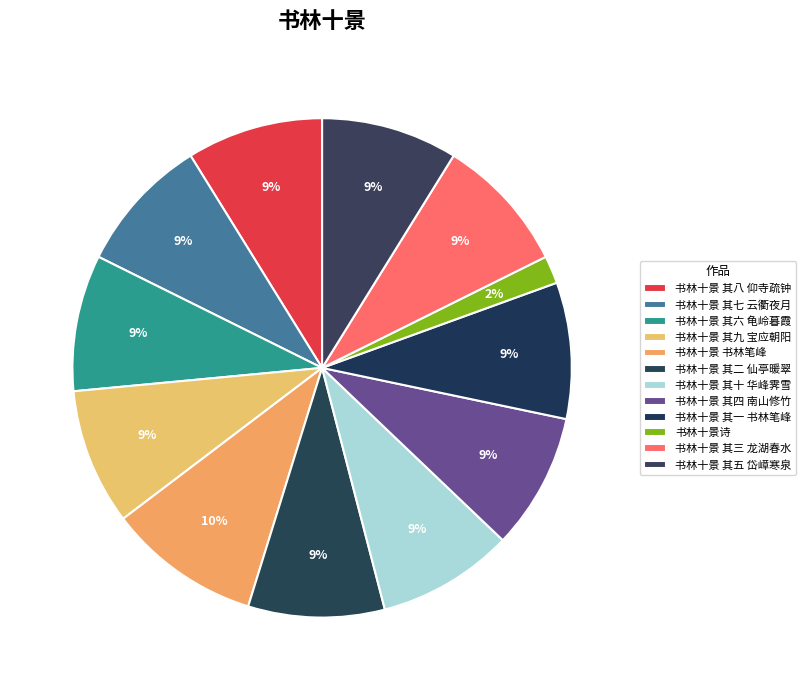

Is 书林十景 其一 书林笔峰 the majority of the pie?

No